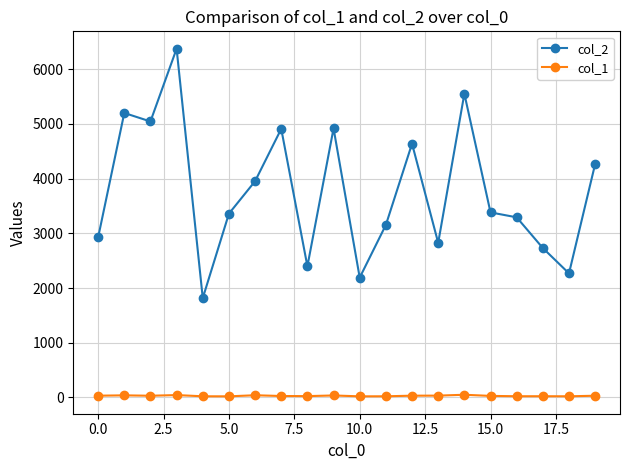

Rank the series by their maximum value, from lowest to highest.

col_1, col_2